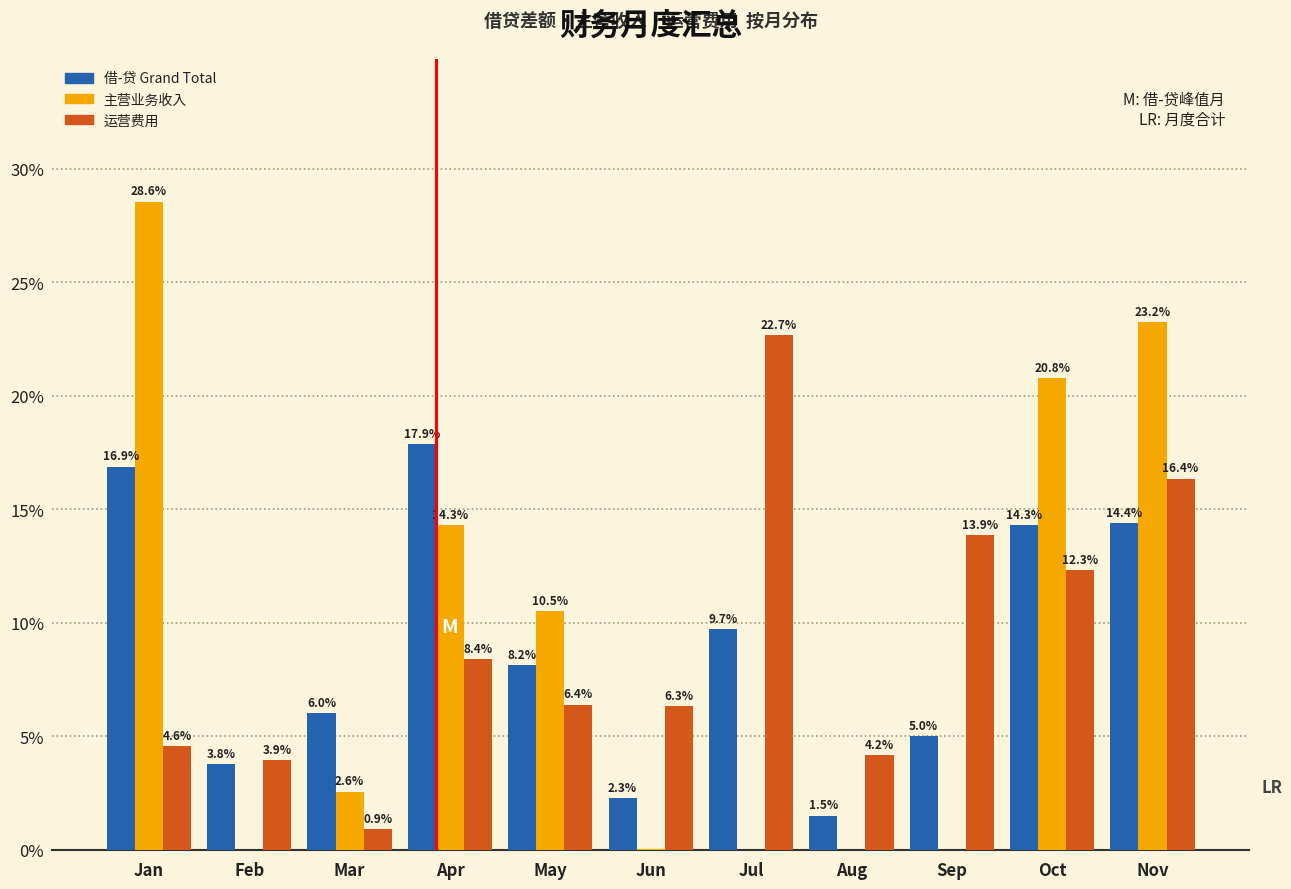

What is the sum of the 运营费用 values at Mar and Nov?

17.3